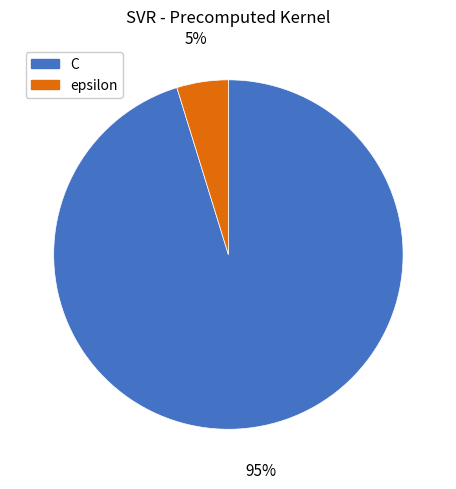

Which has a higher value, C or epsilon?

C